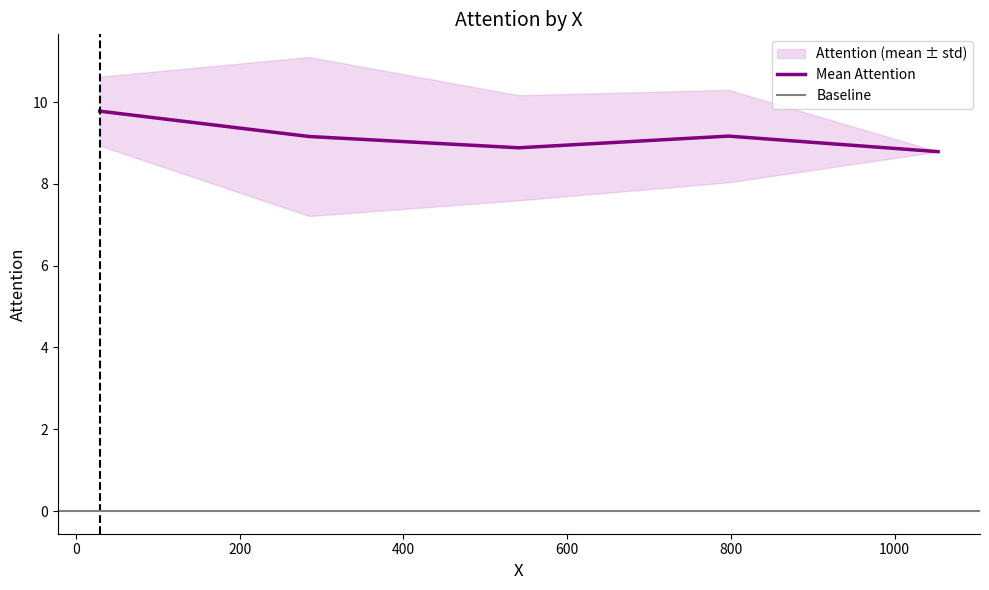

What is the highest value of the Mean Attention series?

9.8